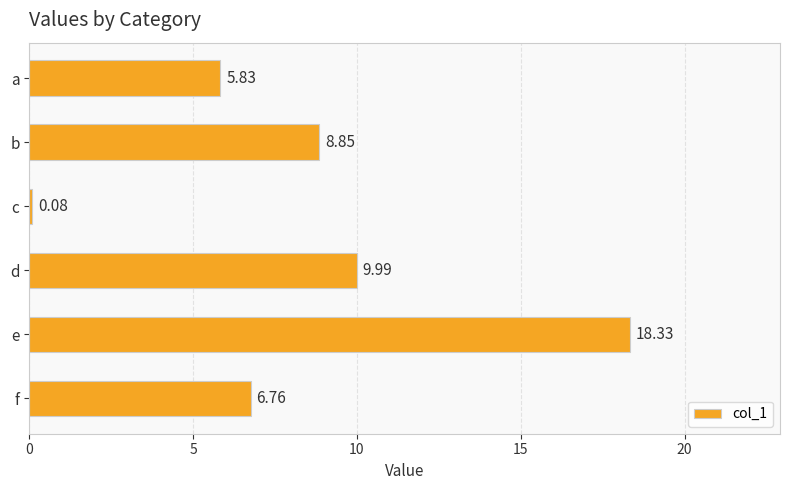

List the labels in order of value, smallest first.

c, a, f, b, d, e